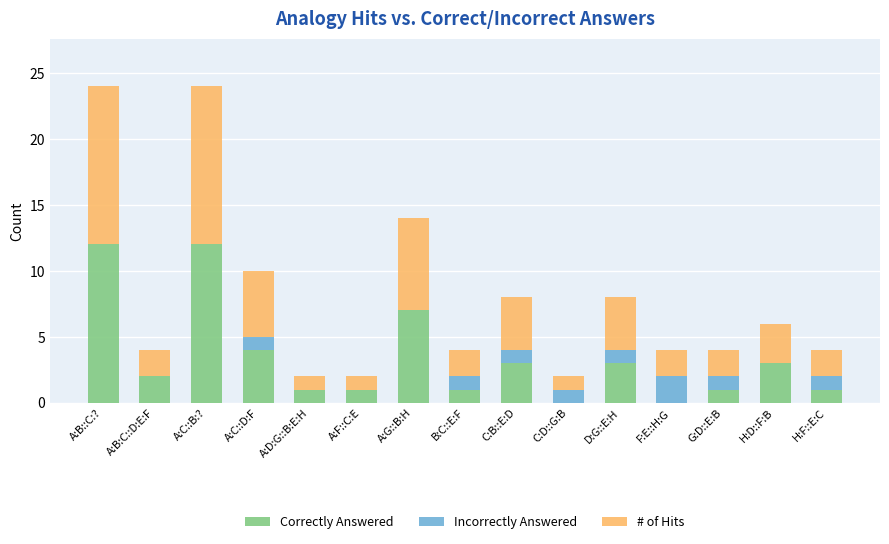

True or false: Correctly Answered has a value of 7 at A:G::B:H.

True